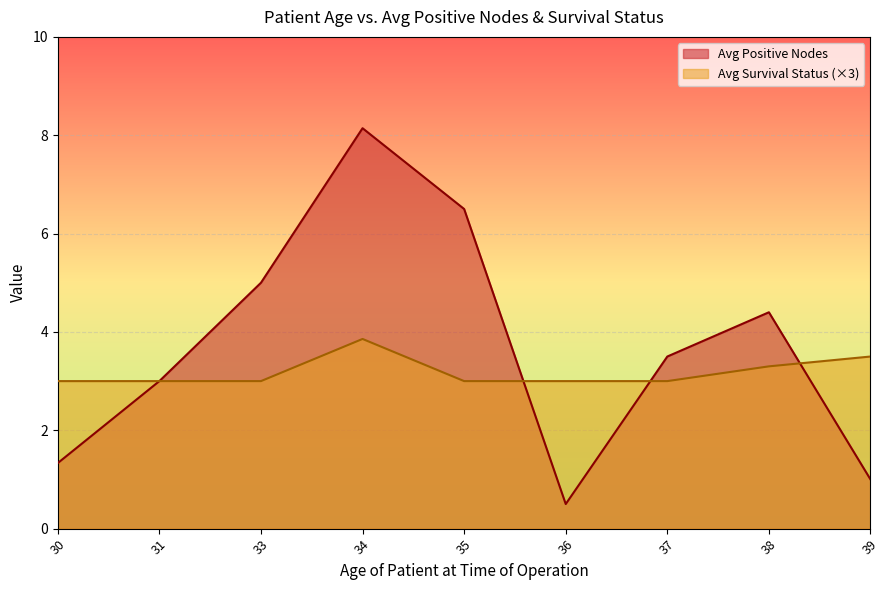

Which series has the largest total across all categories?

Avg Positive Nodes